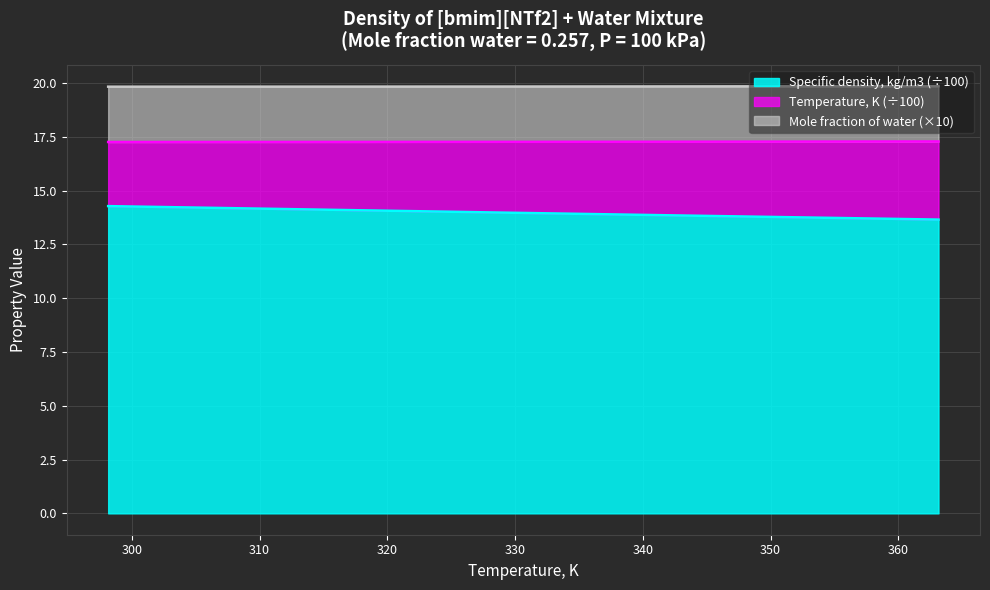

What is the maximum value for Specific density, kg/m3 (÷100)?

14.3